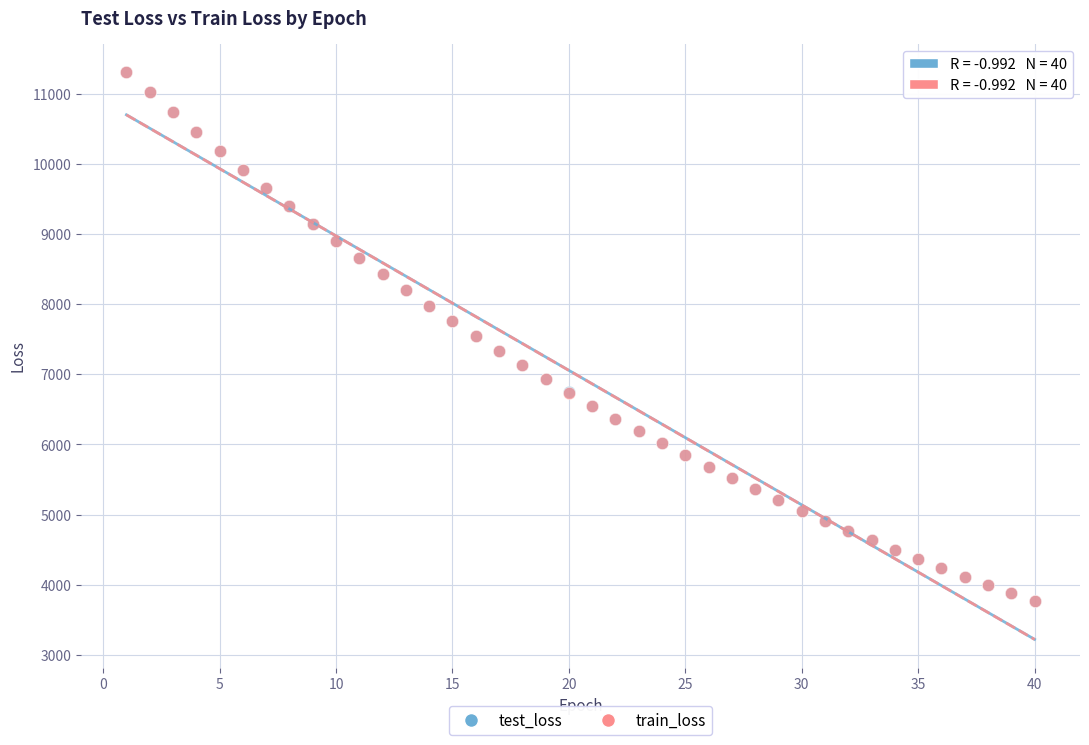

What are all the series names shown in the legend?

test_loss, train_loss